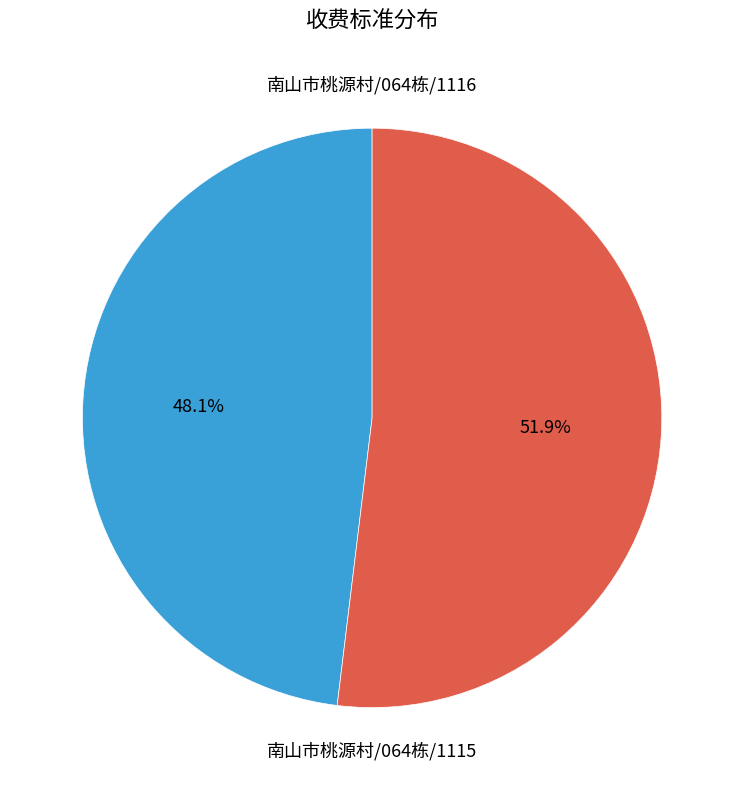

Does any single category account for the majority?

Yes